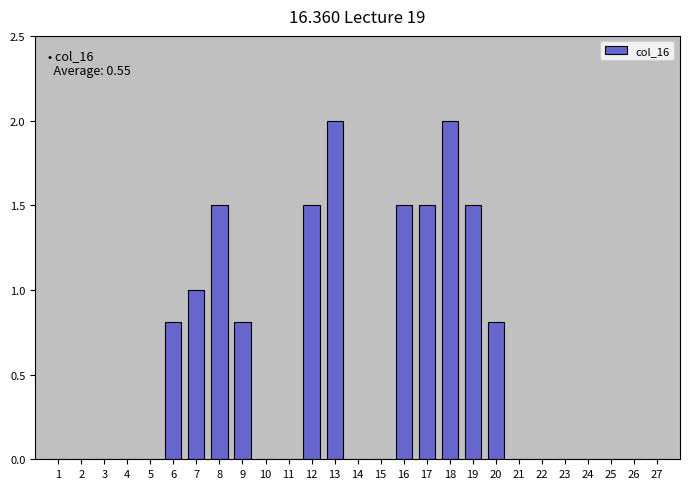

Reading left to right, what are all the values shown in this chart?

1=0.0	2=0.0	3=0.0	4=0.0	5=0.0	6=0.8	7=1.0	8=1.5	9=0.8	10=0.0	11=0.0	12=1.5	13=2.0	14=0.0	15=0.0	16=1.5	17=1.5	18=2.0	19=1.5	20=0.8	21=0.0	22=0.0	23=0.0	24=0.0	25=0.0	26=0.0	27=0.0